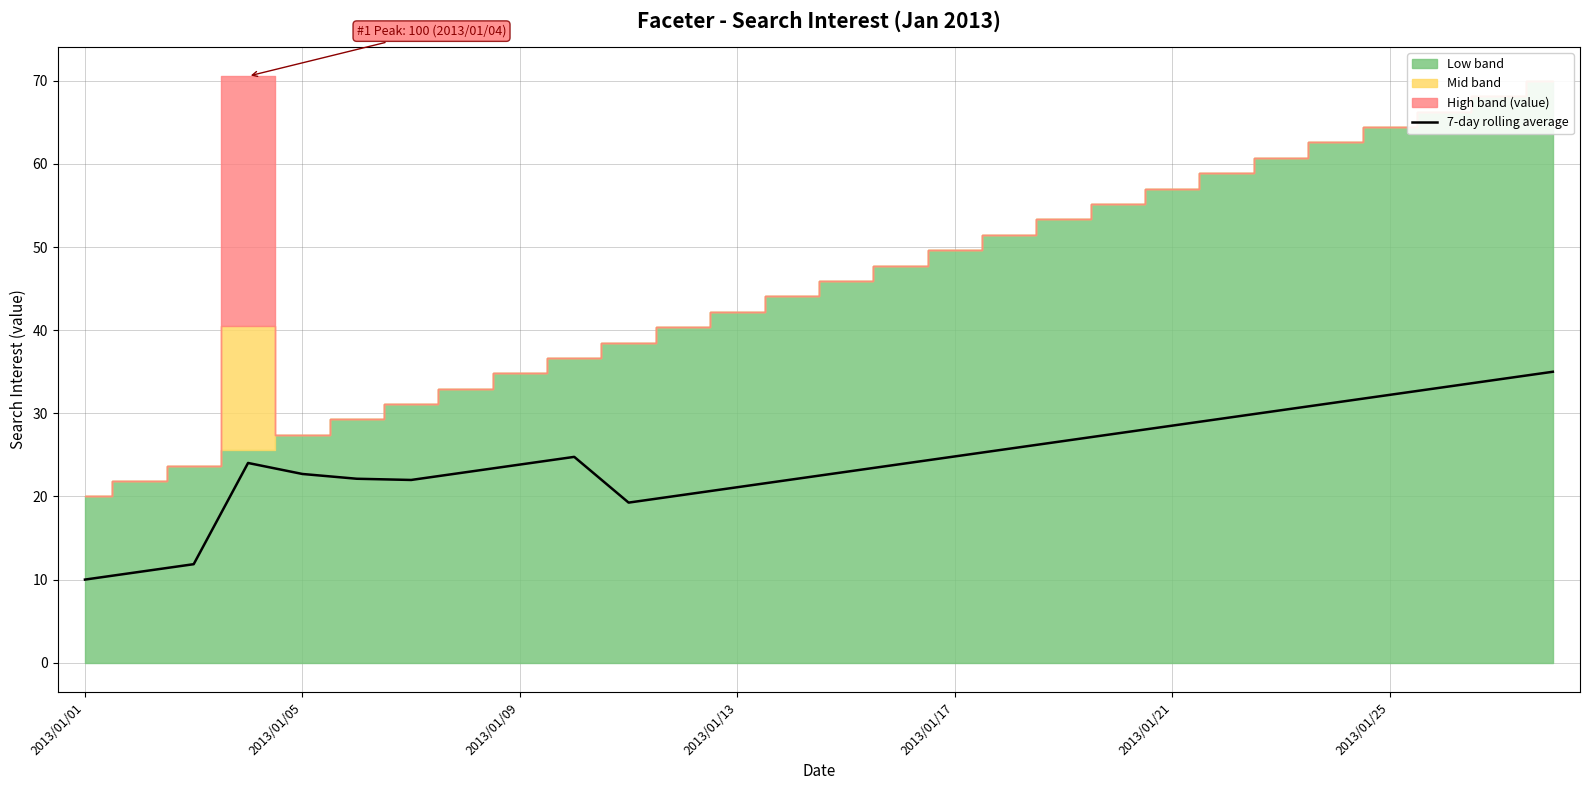

Read the value at 25.

33.1